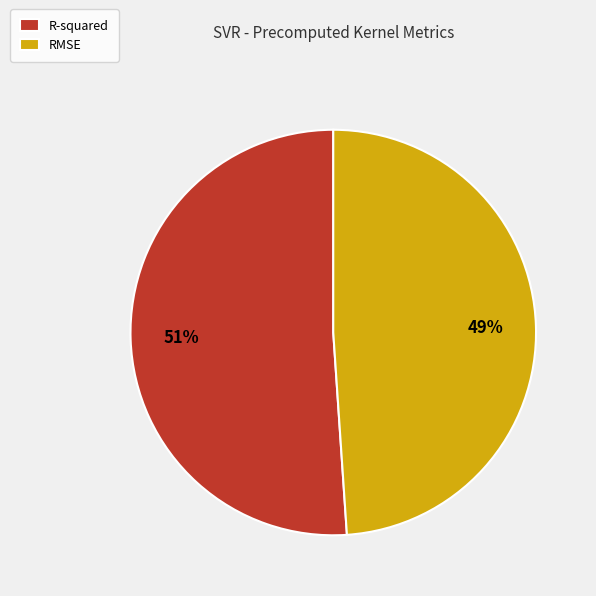

What percentage is the R-squared slice, to the nearest percent?

51%